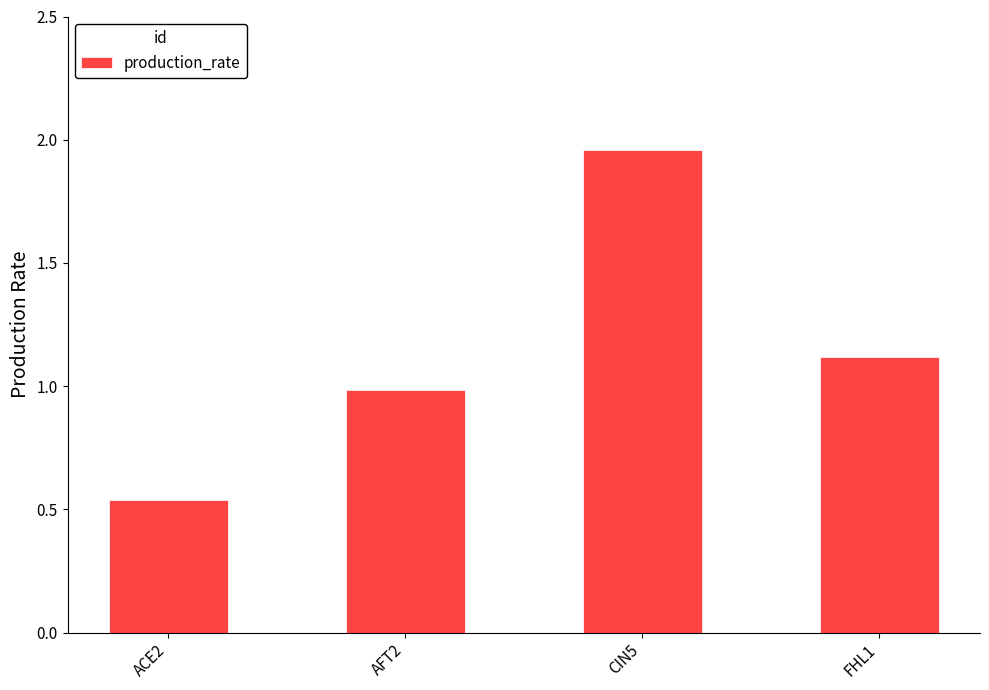

What position from the left is CIN5?

3